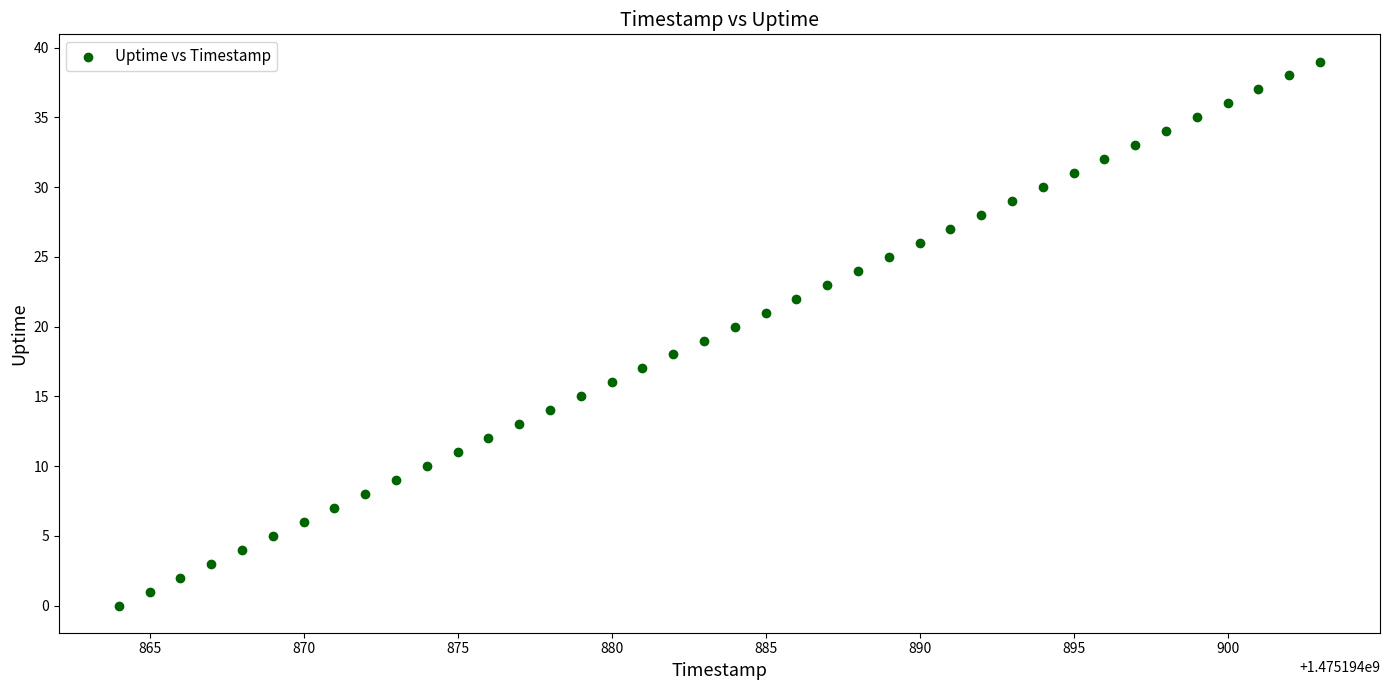

What is the range of Y values (max minus min)?

39